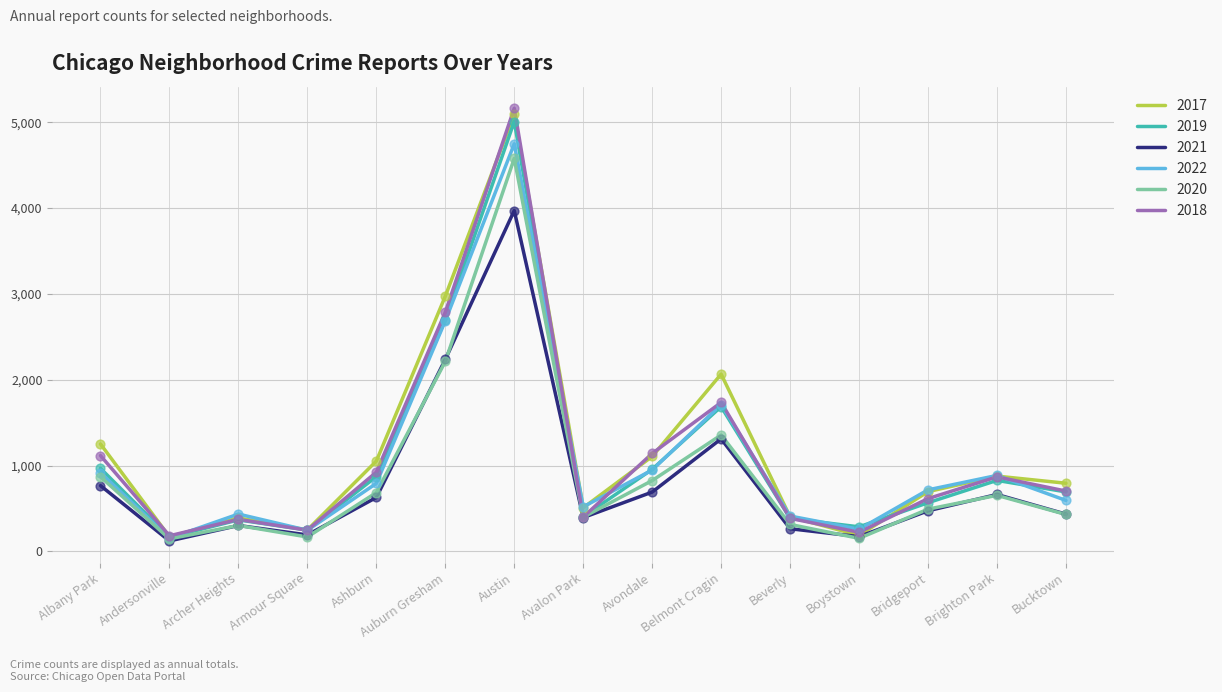

Is the value of 2017 at Belmont Cragin greater than the value of 2022 at Bridgeport?

Yes